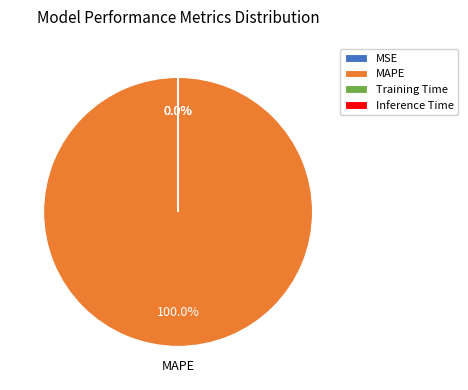

To the nearest percent, what is the combined percentage of Training Time and MAPE?

100%